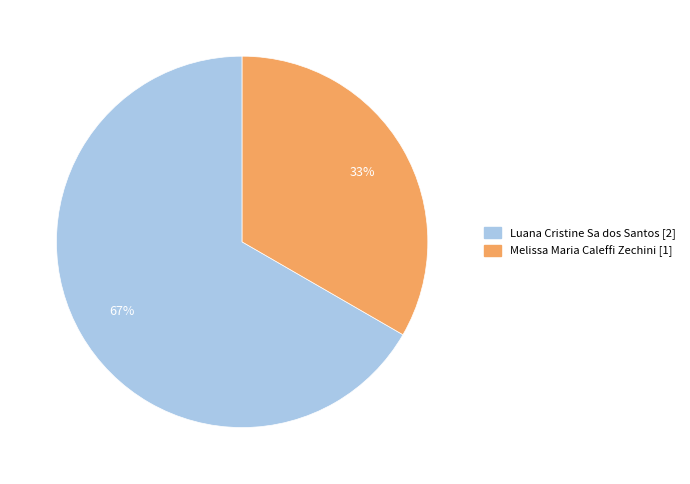

Is it true that Luana Cristine Sa dos Santos is 55% of the pie?

False